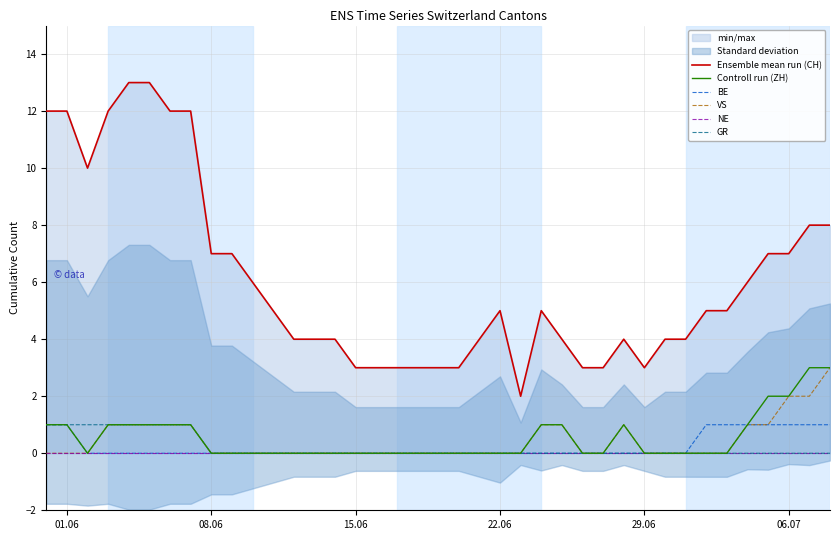

How many data points in Ensemble mean run (CH) are less than 5?

18